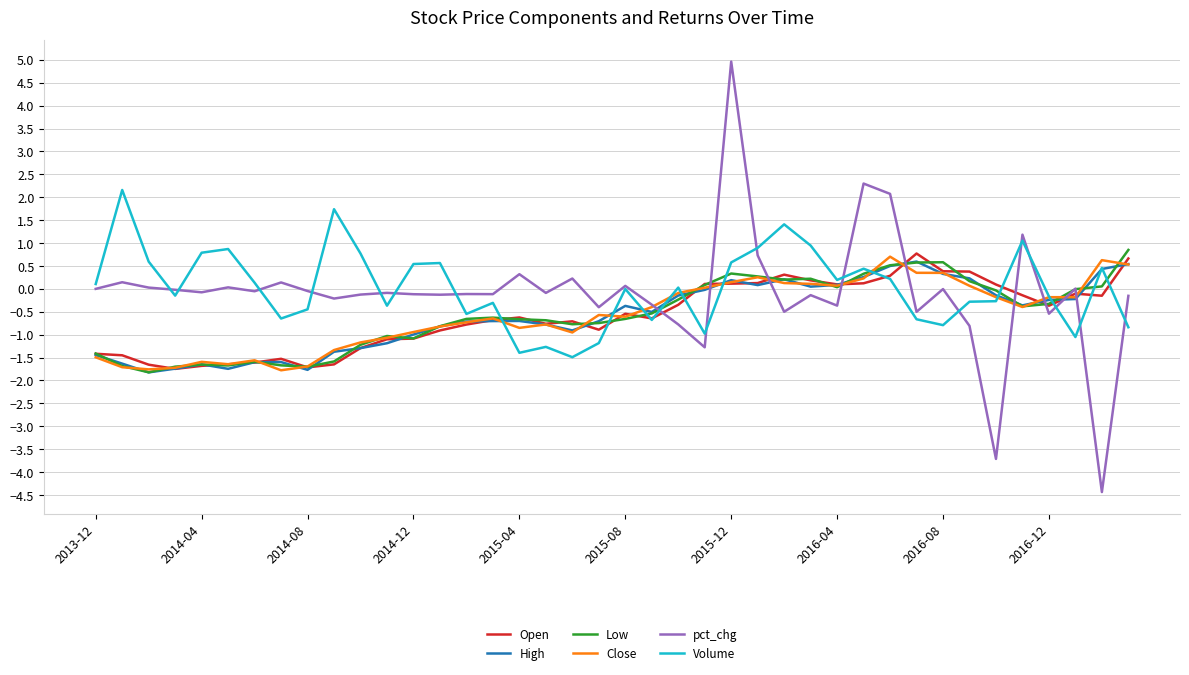

What is the minimum value for Volume?

-1.5